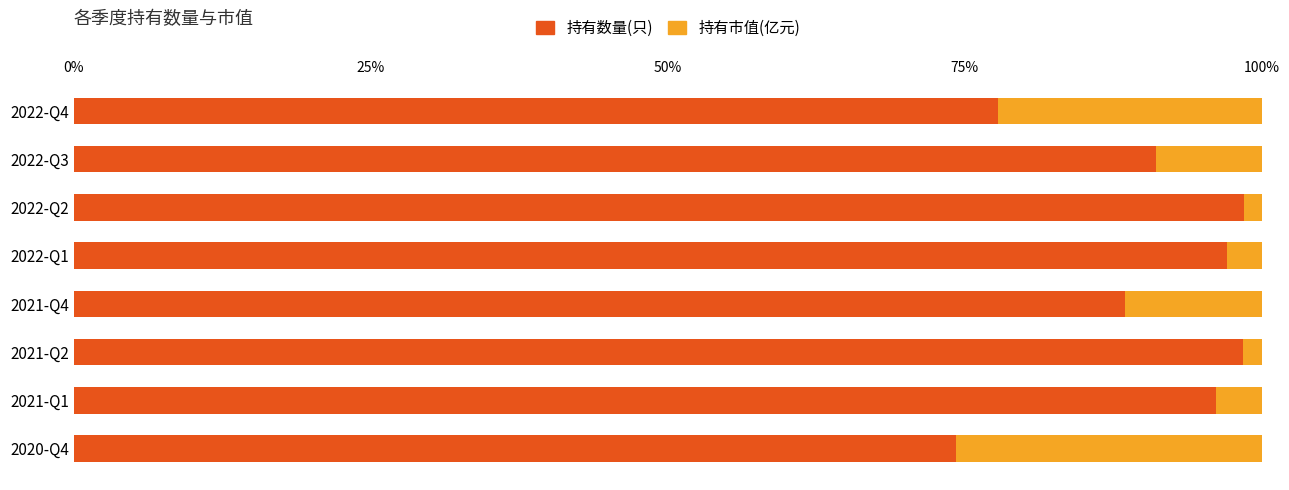

At which label is 持有数量(只) closest to 86?

2021-Q4